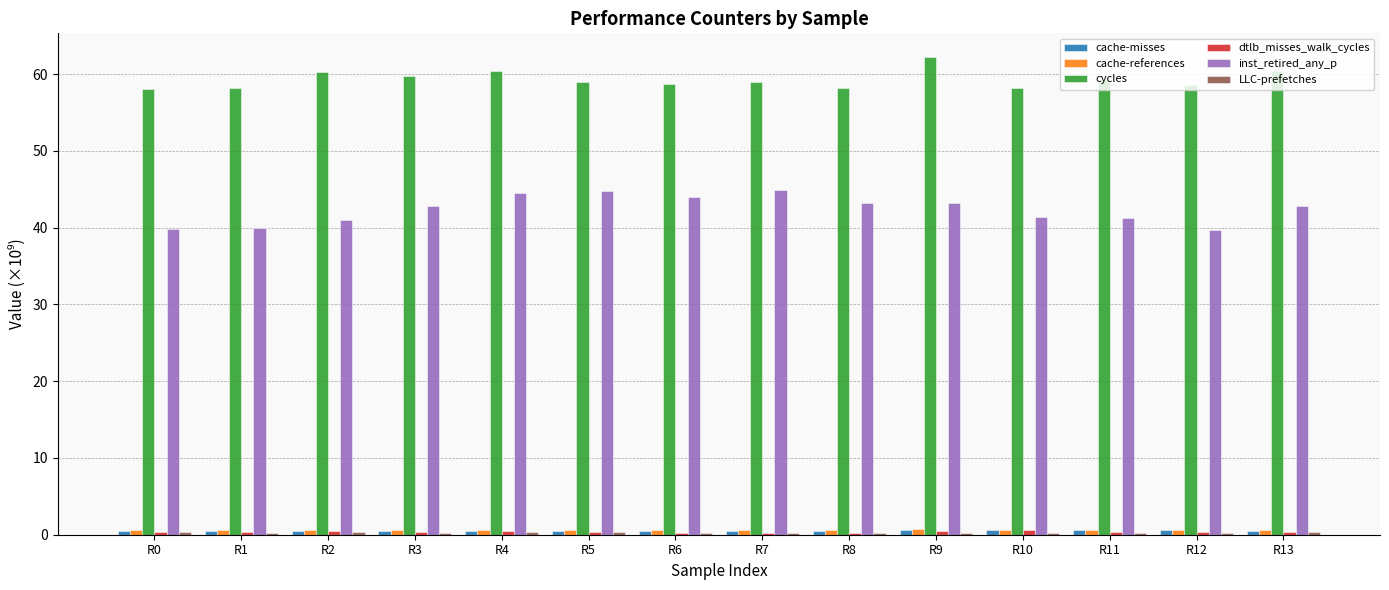

The value of inst_retired_any_p at R4 is 64.9. True or false?

False